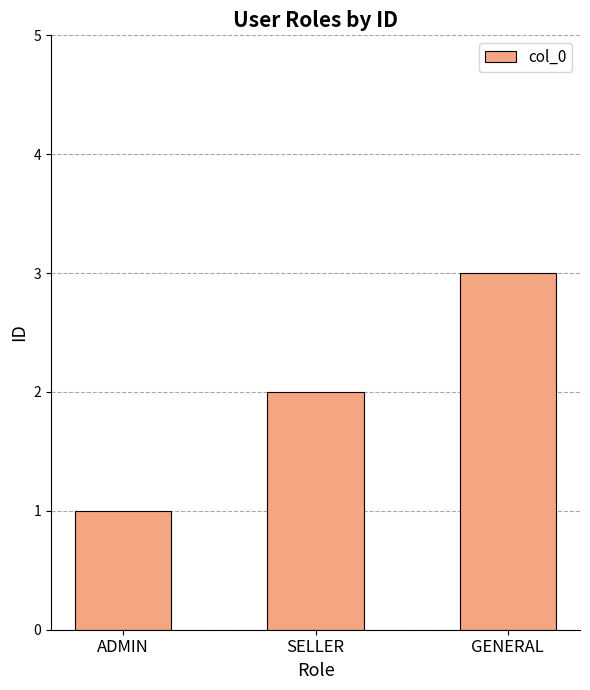

How many data points are less than 2?

1